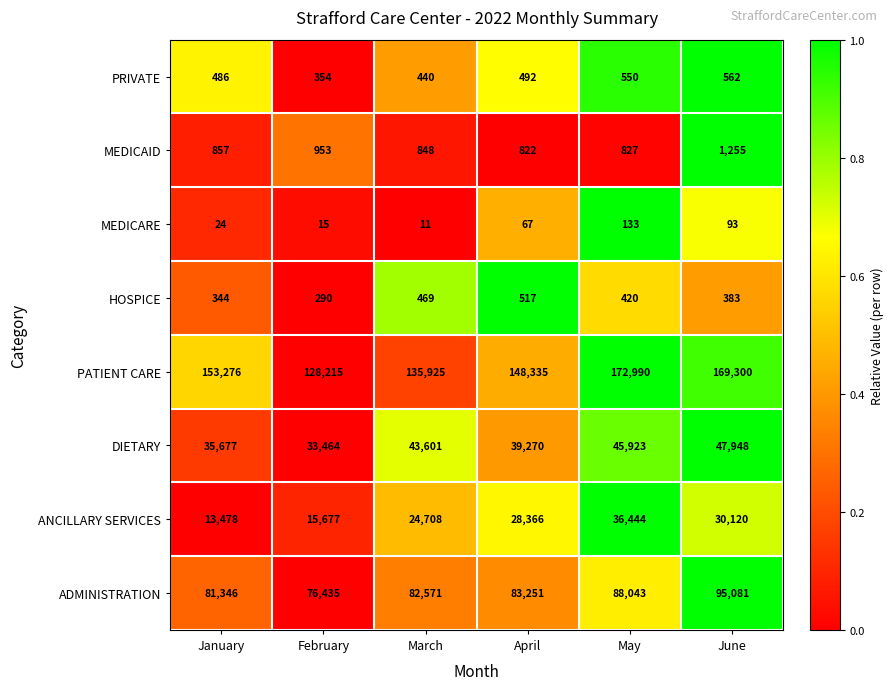

Read the ADMINISTRATION value at June, to the nearest 10.

95080